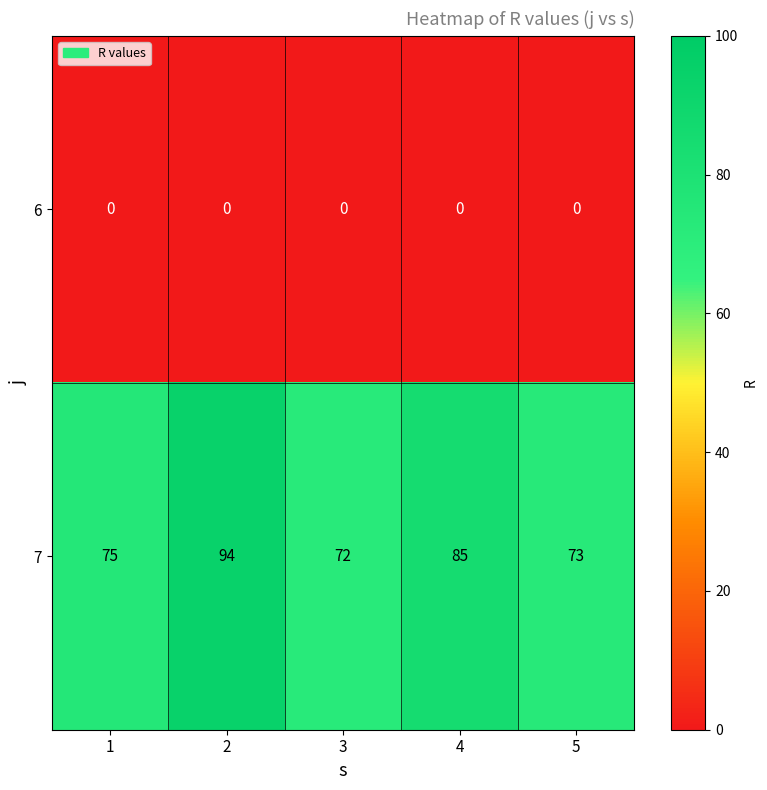

Reading left to right, extract all data points from this chart.

6: 0	0	0	0	0
7: 75	94	72	85	73